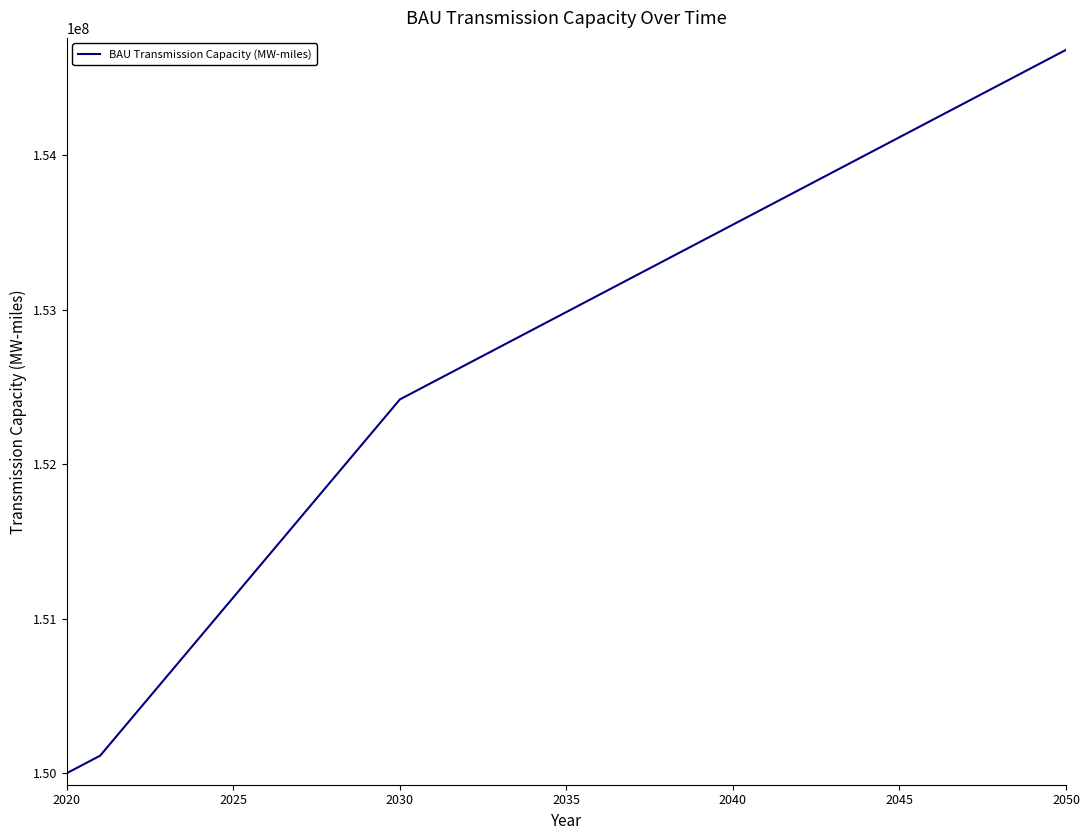

What is the greatest value displayed?

154681543.9